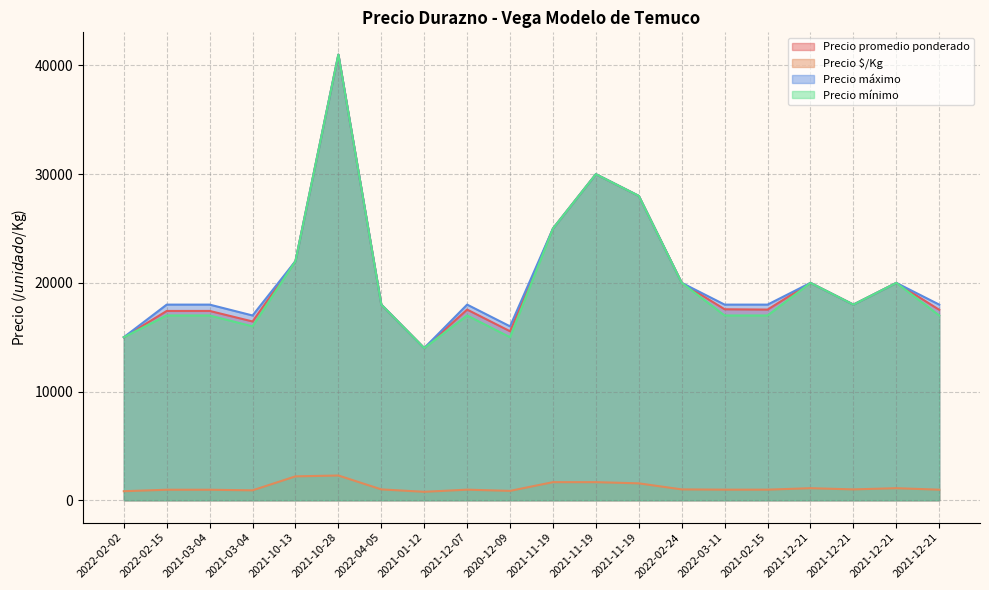

Is it true that Precio máximo equals 20000 at 2021-12-21?

True